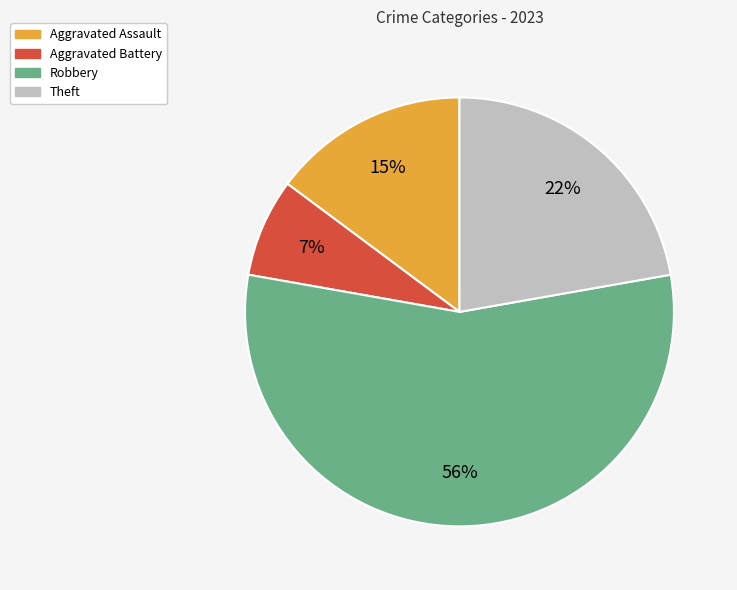

Is it true that Robbery is 65% of the pie?

False